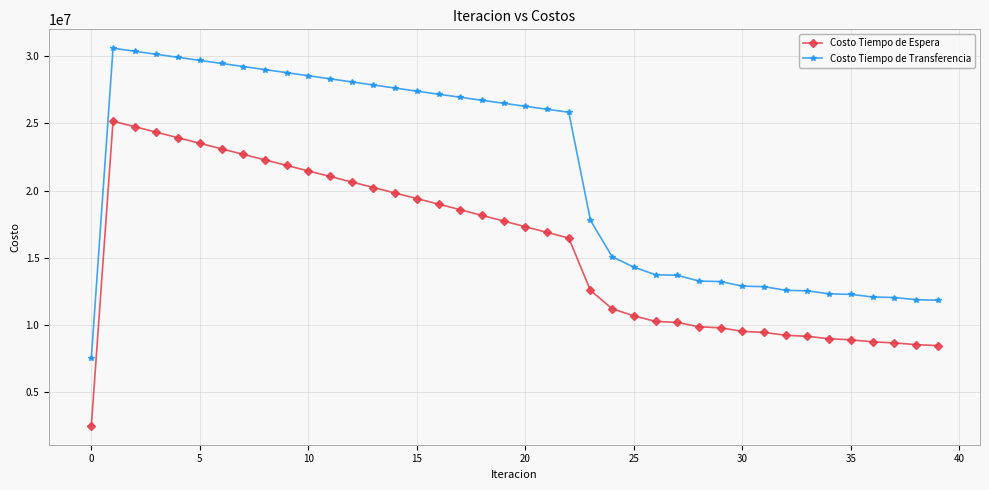

What is the value of the Costo Tiempo de Transferencia point at the 38th from the left?

12053232.2